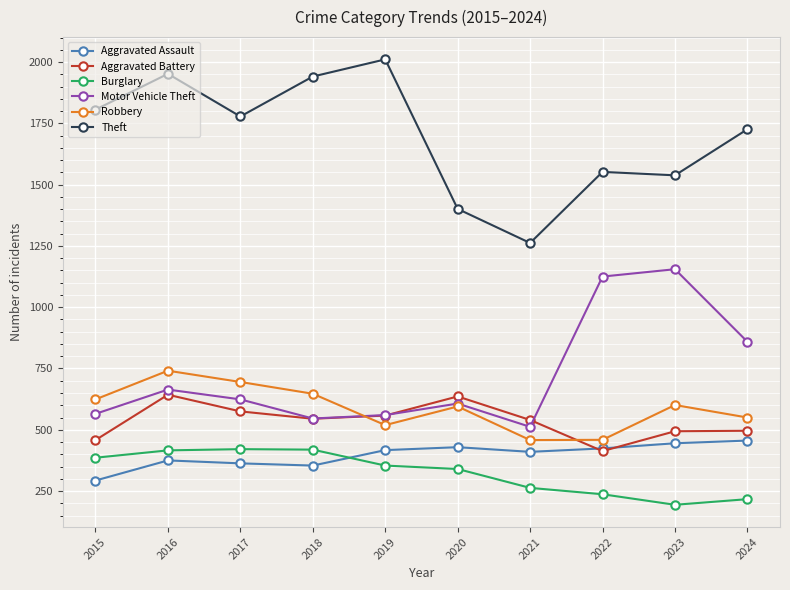

List the series in order of their peak value, lowest first.

Burglary, Aggravated Assault, Aggravated Battery, Robbery, Motor Vehicle Theft, Theft